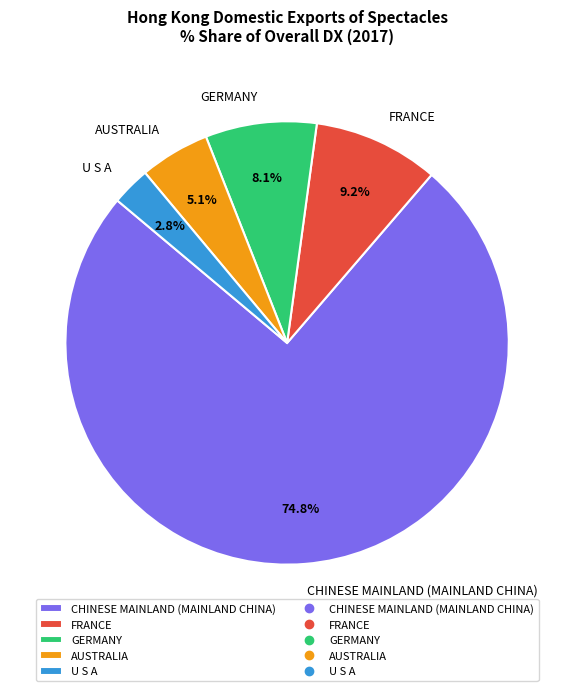

Count the number of slices in the pie.

5